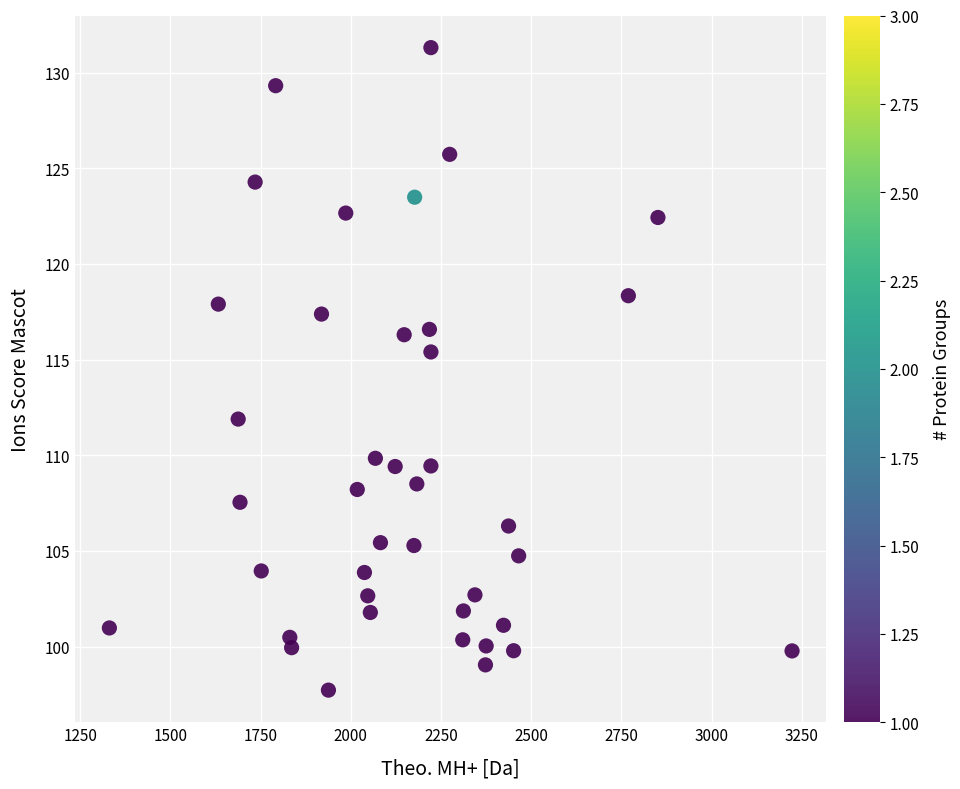

What Y value in the scatter plot is closest to 114?

115.4